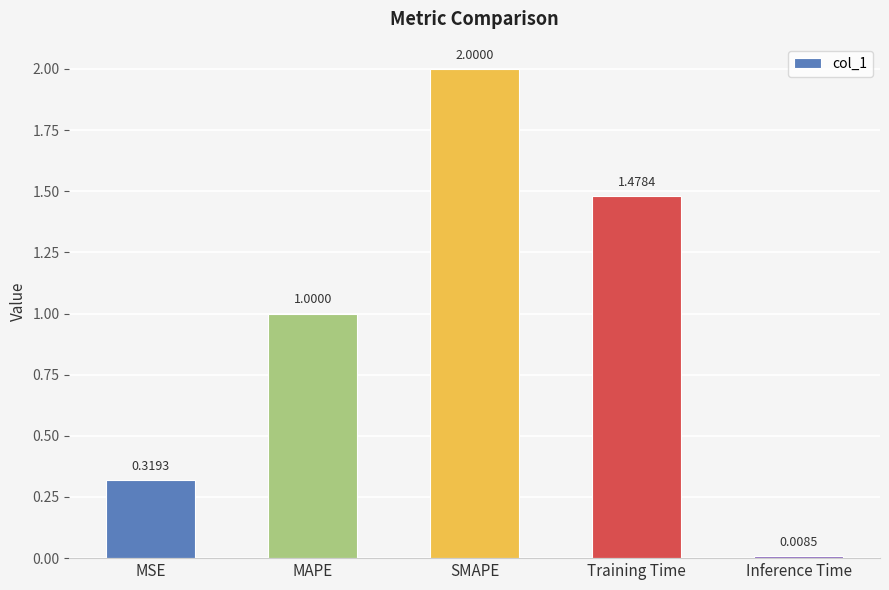

What is the ratio of the value at SMAPE to the value at MAPE?

2.0